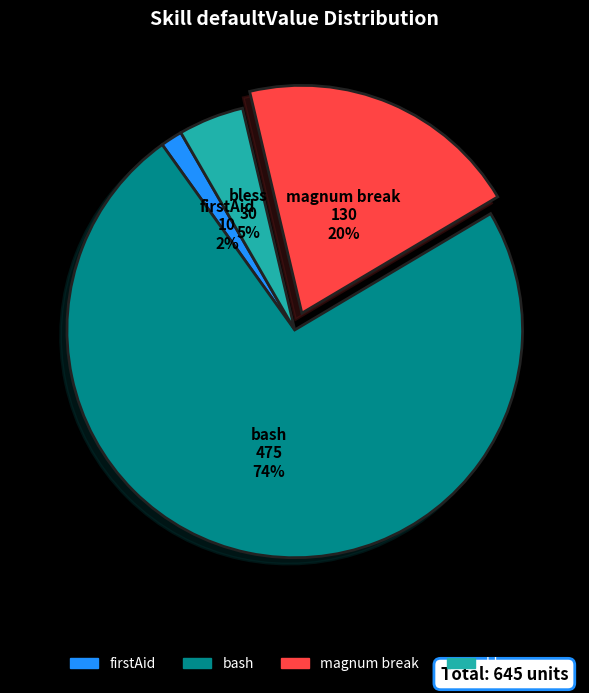

How many segments does this pie chart have?

4